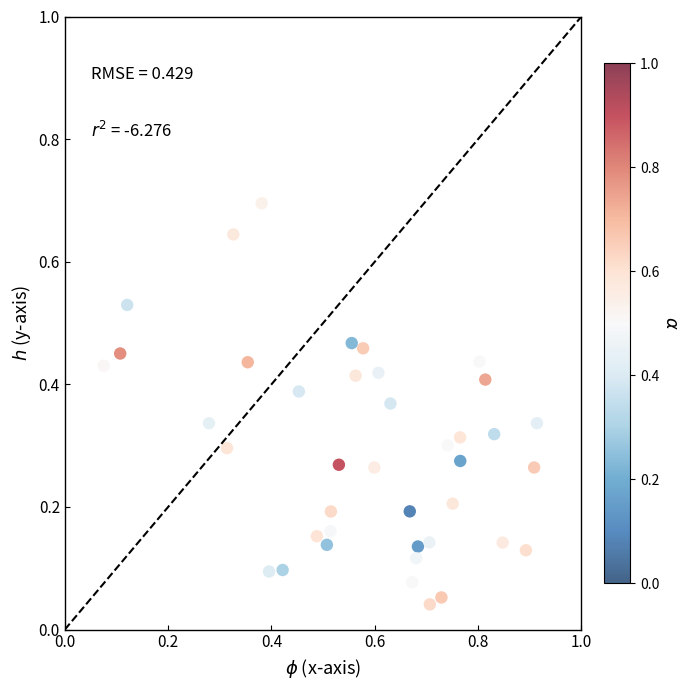

What is the range of Y values (max minus min)?

0.7